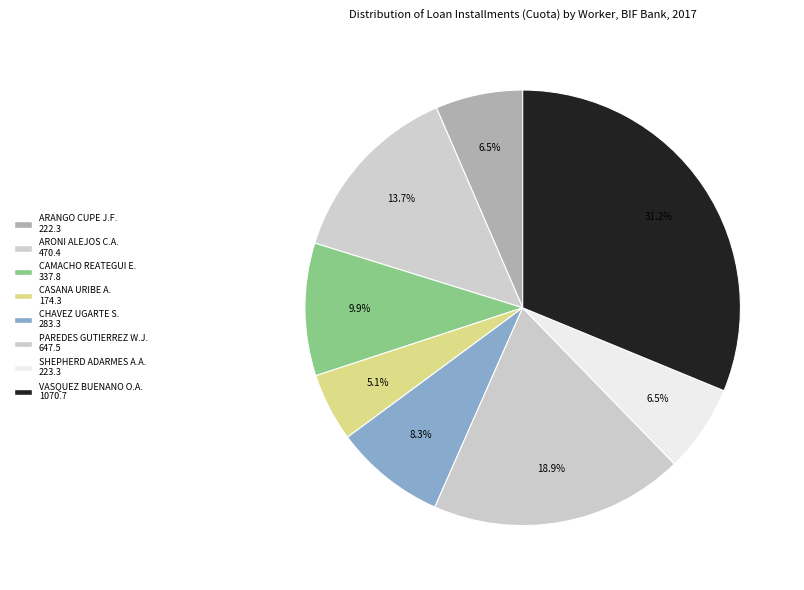

How many segments does this pie chart have?

8